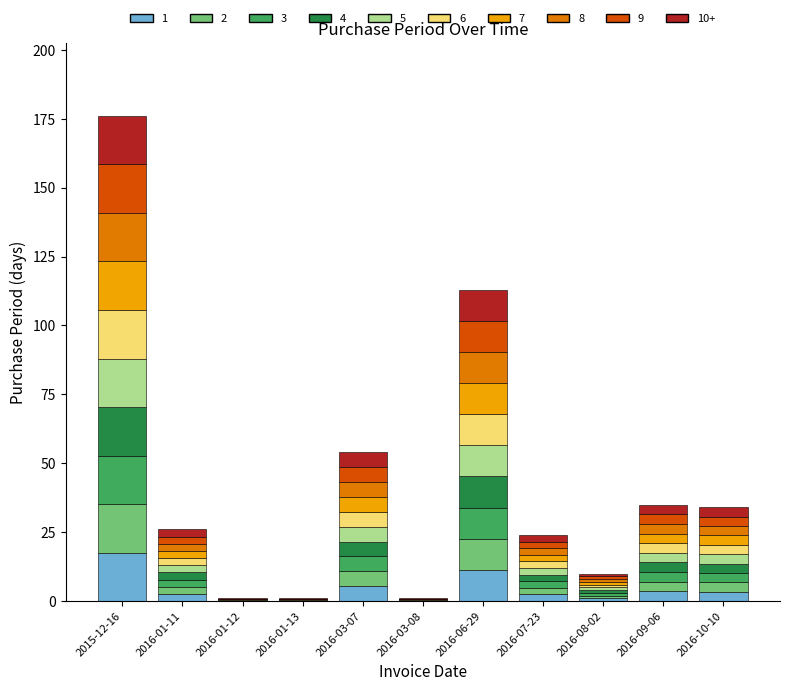

At which category is the sum across all series the highest?

2015-12-16